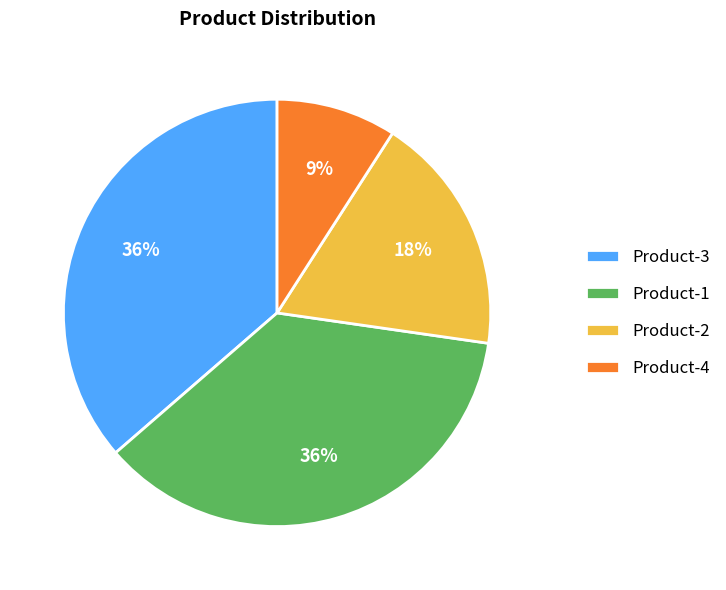

What is the smallest slice in the pie chart?

Product-4